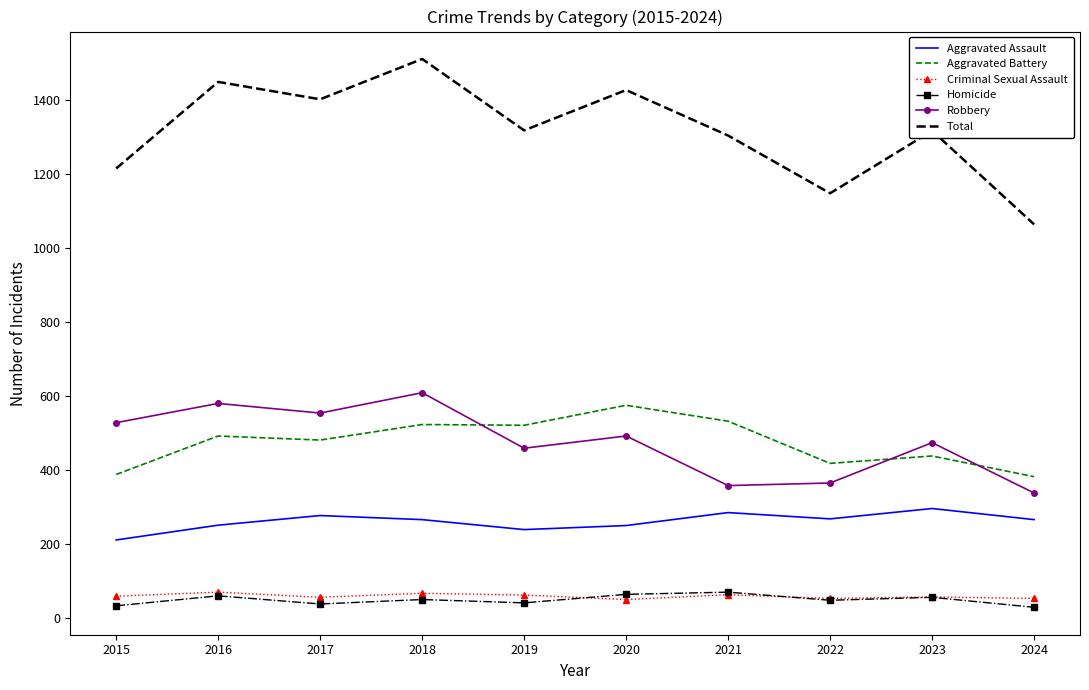

What is the difference between the highest and lowest values at 2017?

1364